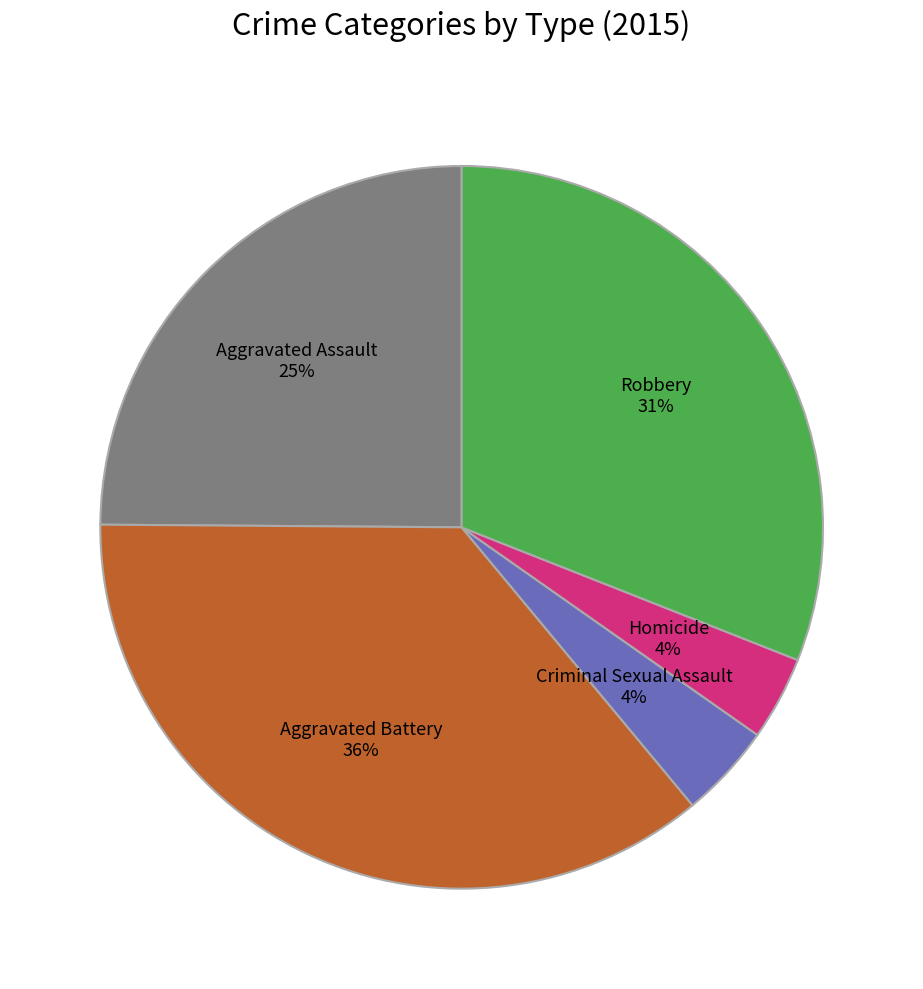

Is there any slice that represents more than half of the pie?

No